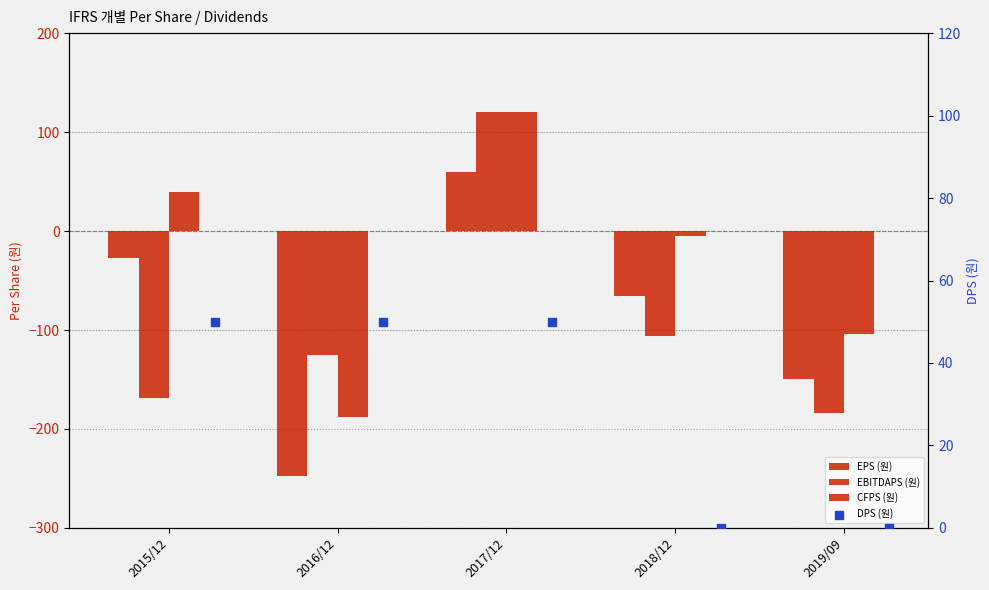

Which series reaches the minimum Y coordinate?

EPS (원)